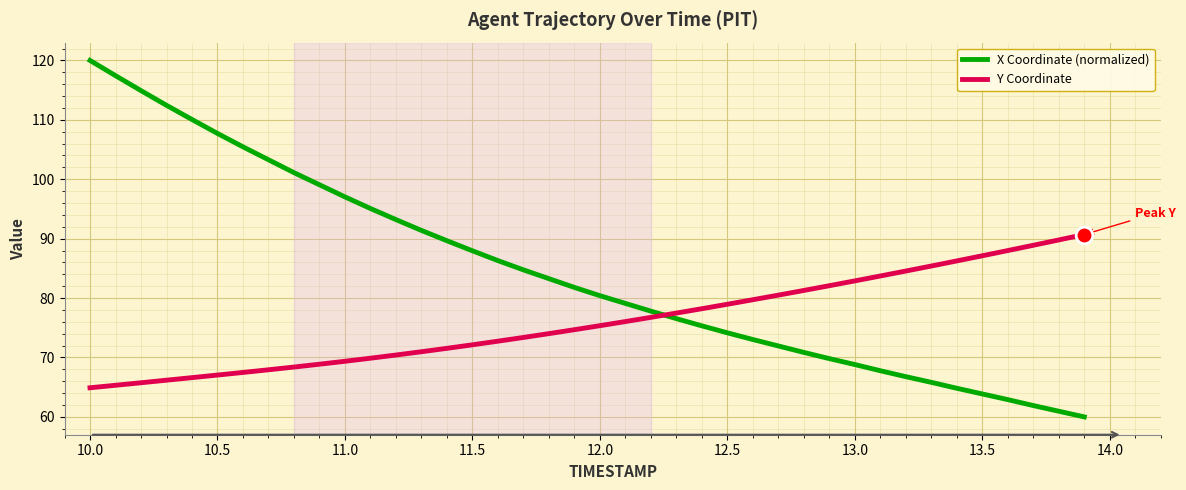

Which series has the largest total across all categories?

X Coordinate (normalized)